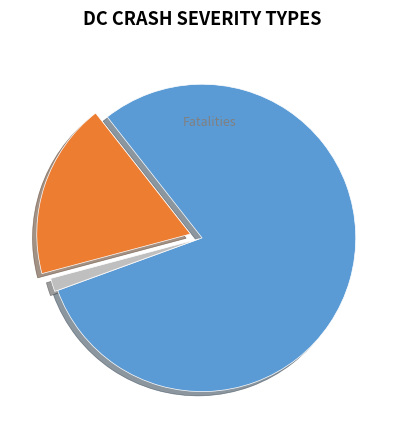

Is there a majority slice in this chart?

Yes